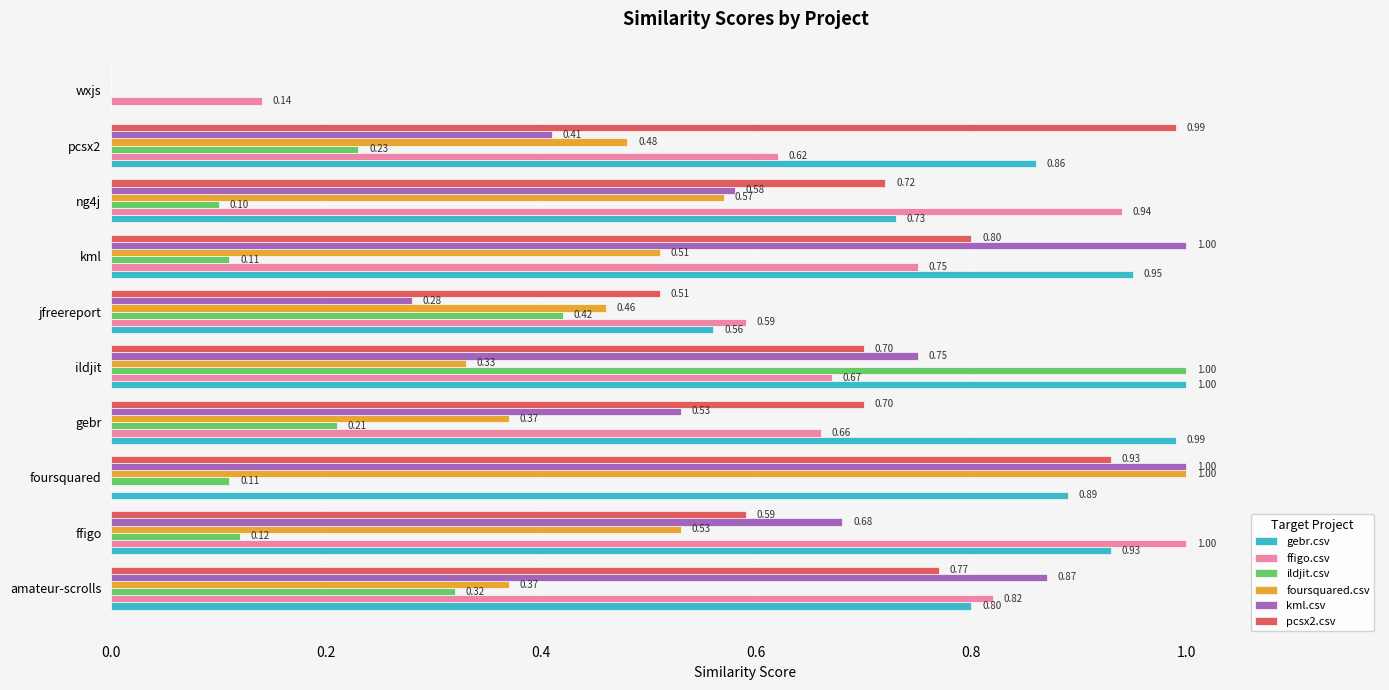

What is the total value across all series at pcsx2?

3.6